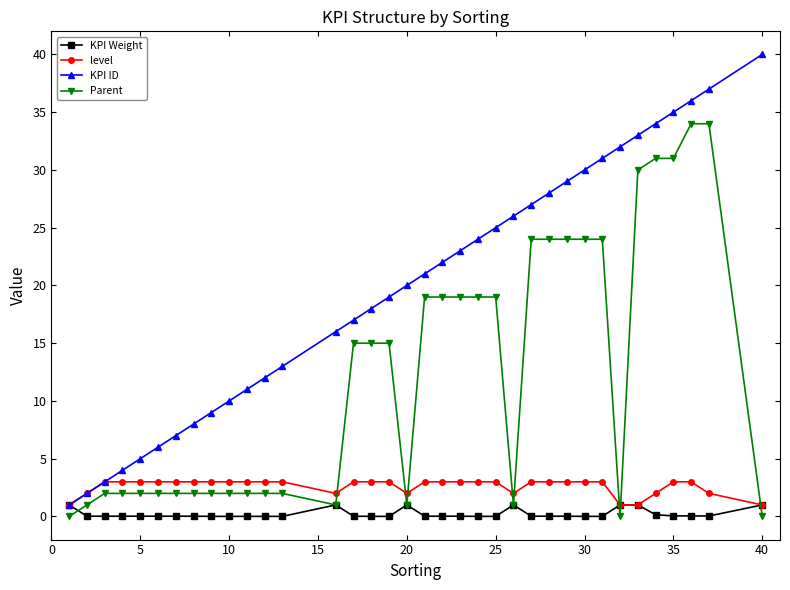

Which series has the largest total across all categories?

KPI ID